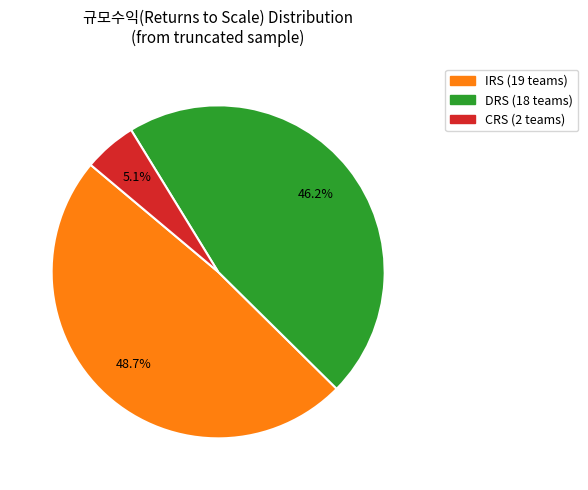

Is there a majority slice in this chart?

No